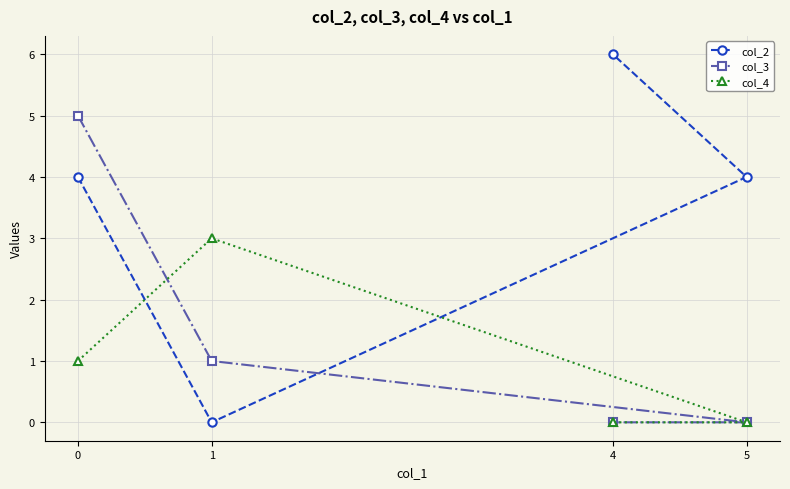

The col_4 series shows 3 at 1. True or false?

True